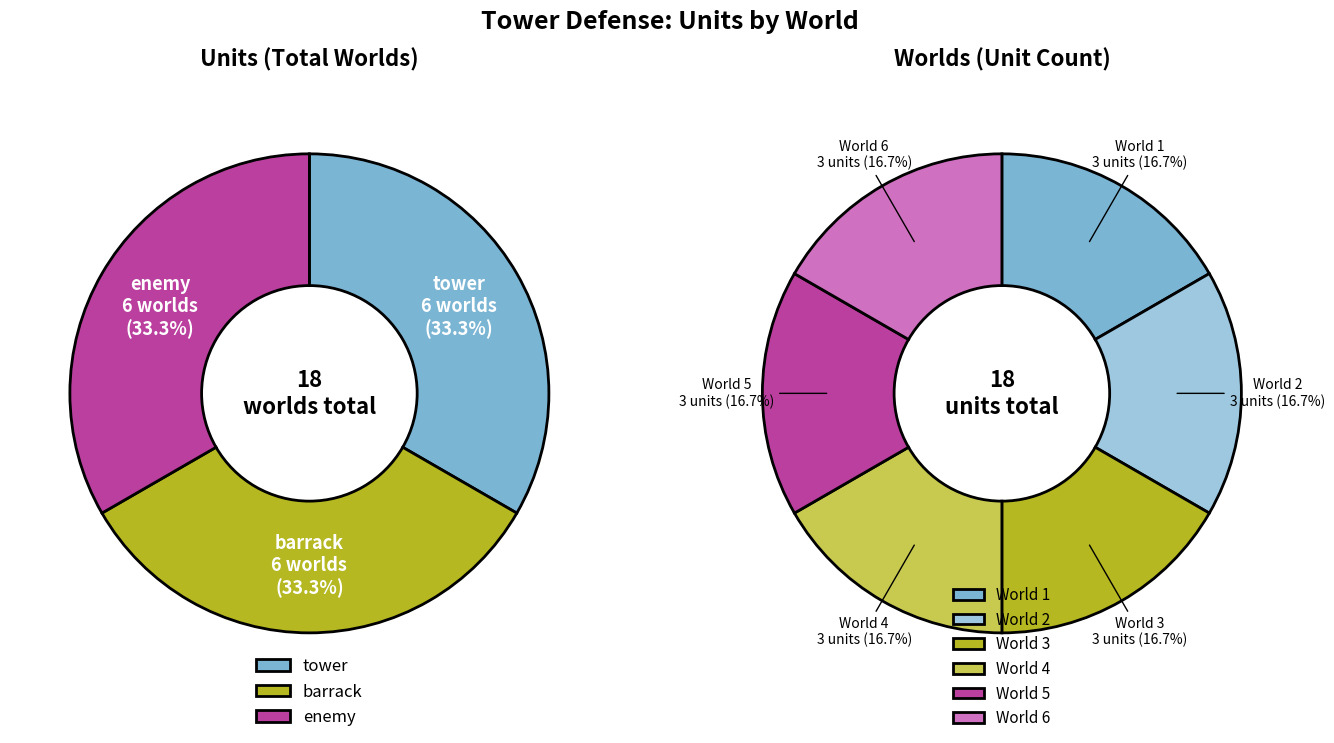

Which category has the biggest portion of the pie?

tower